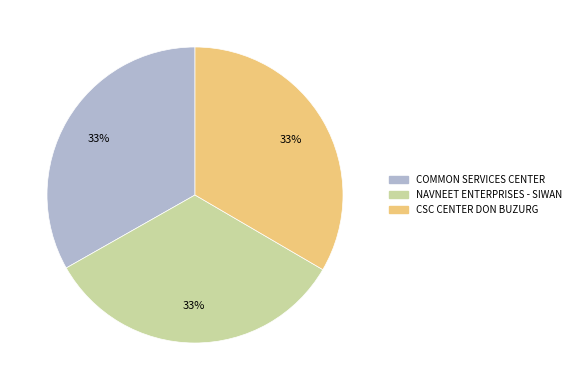

Is there a majority slice in this chart?

No